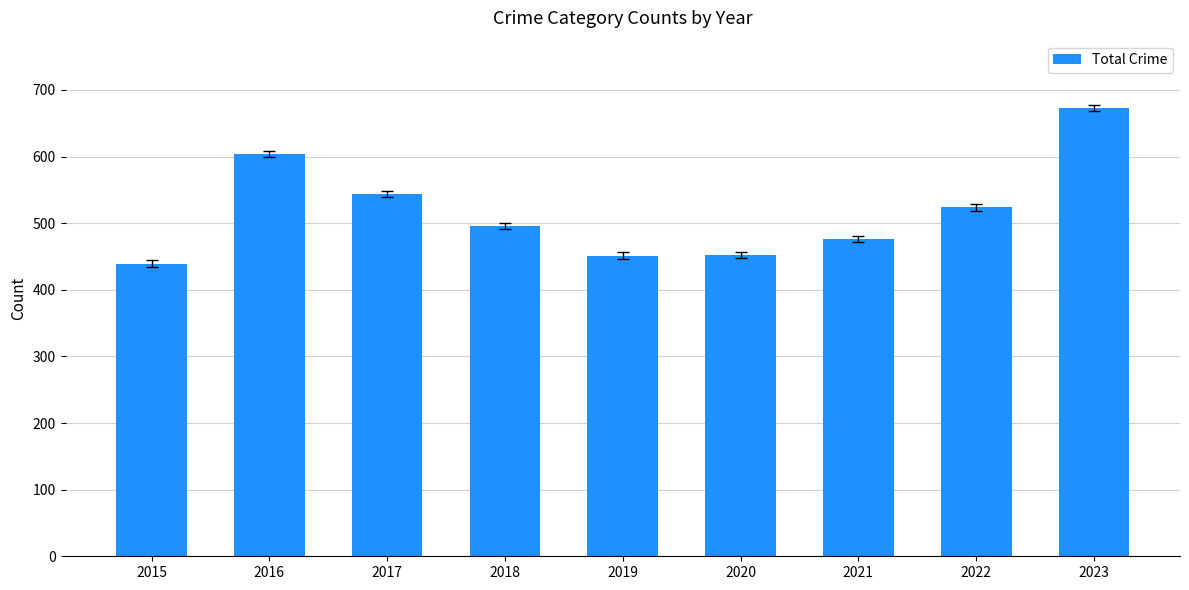

The chart shows a value of 604 at 2016. True or false?

True